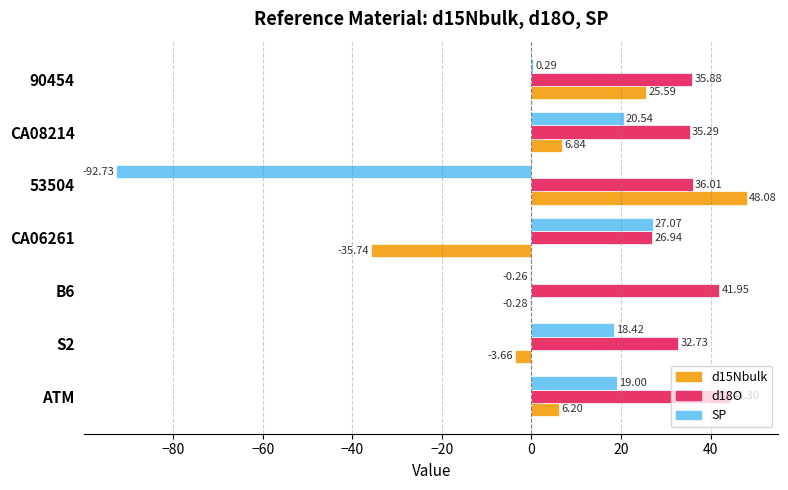

What is the sum of all SP values?

-7.7